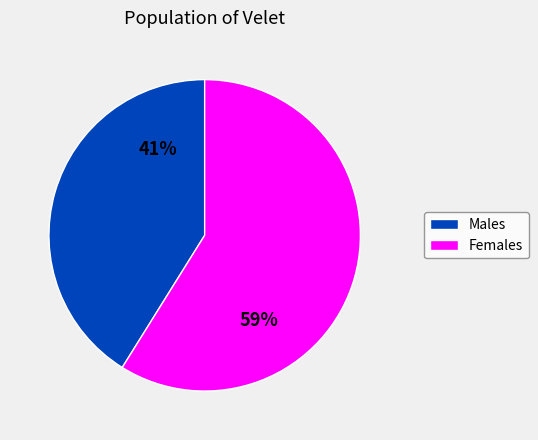

To the nearest percent, what is the difference between the largest and smallest slice percentages?

18%